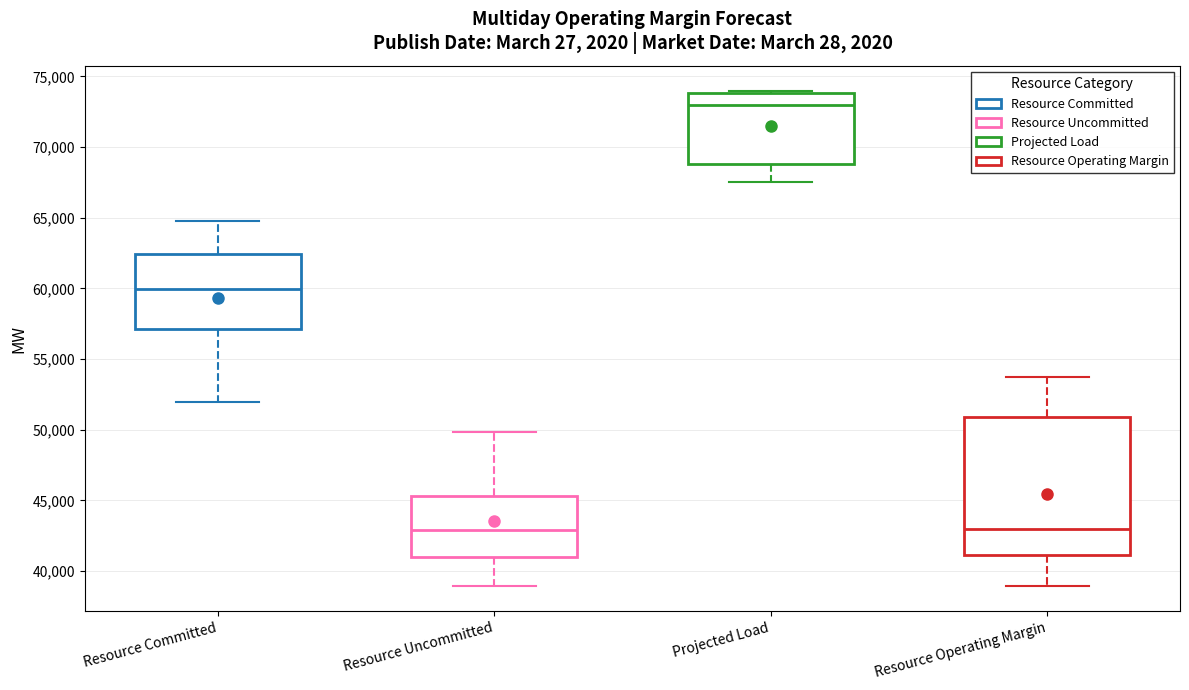

Reading left to right, read every box against the y-axis: the position of its median line, the range the box covers, and the ends of its whiskers. The values are not printed on the chart, so give them approximately, as read against the axis.

Resource Committed: median 60000, box 57000 to 62500, whiskers 52000 to 65000
Resource Uncommitted: median 43000, box 41000 to 45500, whiskers 39000 to 50000
Projected Load: median 73000, box 69000 to 74000, whiskers 67500 to 74000
Resource Operating Margin: median 43000, box 41000 to 51000, whiskers 39000 to 53500